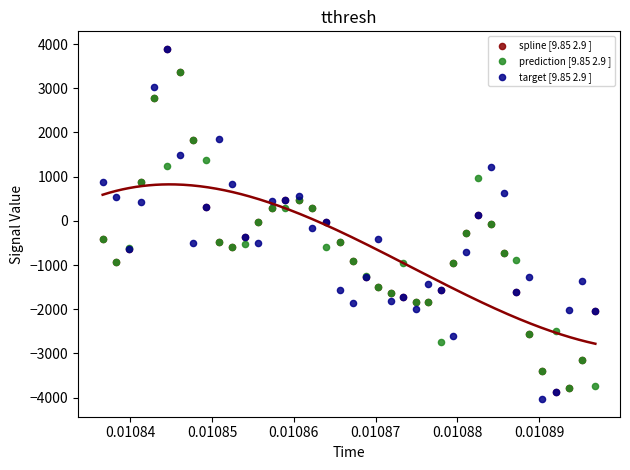

What are all the series names shown in the legend?

spline [9.85 2.9 ], prediction [9.85 2.9 ], target [9.85 2.9 ]